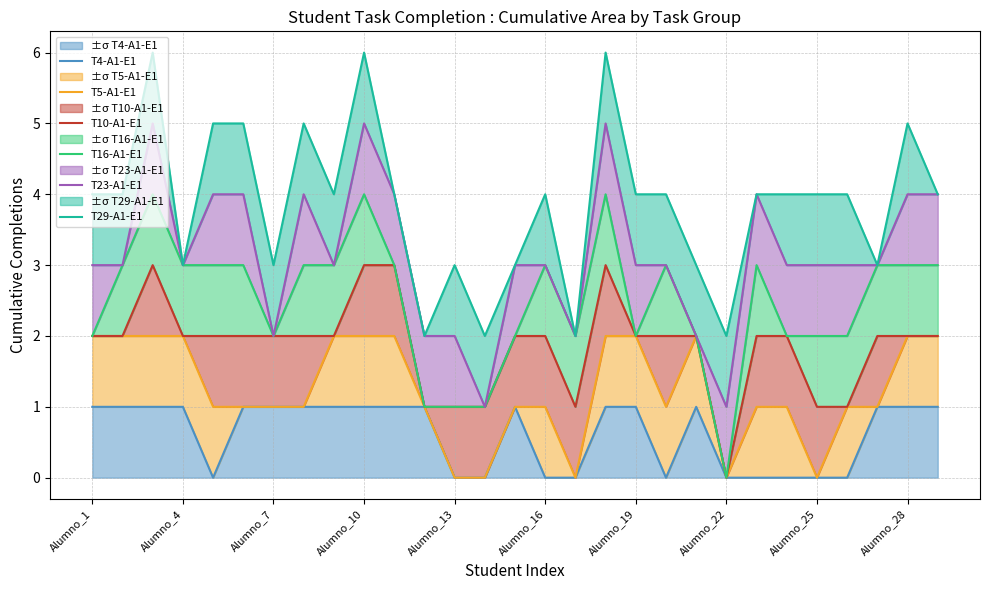

Reading left to right, transcribe all the data shown in this chart.

T4-A1-E1: 1	1	1	1	0	1	1	1	1	1	1	1	0	0	1	0	0	1	1	0	1	0	0	0	0	0	1	1	1
T5-A1-E1: 2	2	2	2	1	1	1	1	2	2	2	1	0	0	1	1	0	2	2	1	2	0	1	1	0	1	1	2	2
T10-A1-E1: 2	2	3	2	2	2	2	2	2	3	3	1	1	1	2	2	1	3	2	2	2	0	2	2	1	1	2	2	2
T16-A1-E1: 2	3	4	3	3	3	2	3	3	4	3	1	1	1	2	3	2	4	2	3	2	0	3	2	2	2	3	3	3
T23-A1-E1: 3	3	5	3	4	4	2	4	3	5	4	2	2	1	3	3	2	5	3	3	2	1	4	3	3	3	3	4	4
T29-A1-E1: 4	4	6	3	5	5	3	5	4	6	4	2	3	2	3	4	2	6	4	4	3	2	4	4	4	4	3	5	4